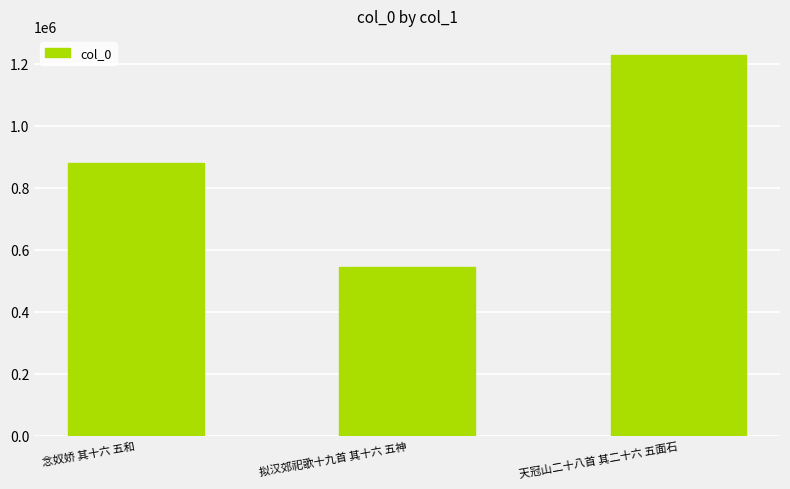

Which label corresponds to the largest value in the chart?

天冠山二十八首 其二十六 五面石